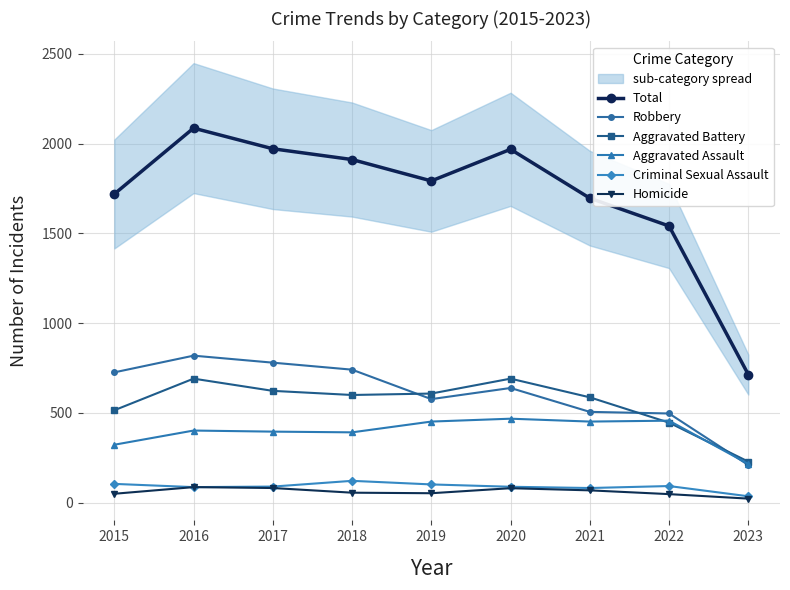

Rank the series by their maximum value, from highest to lowest.

Total, Robbery, Aggravated Battery, Aggravated Assault, Criminal Sexual Assault, Homicide